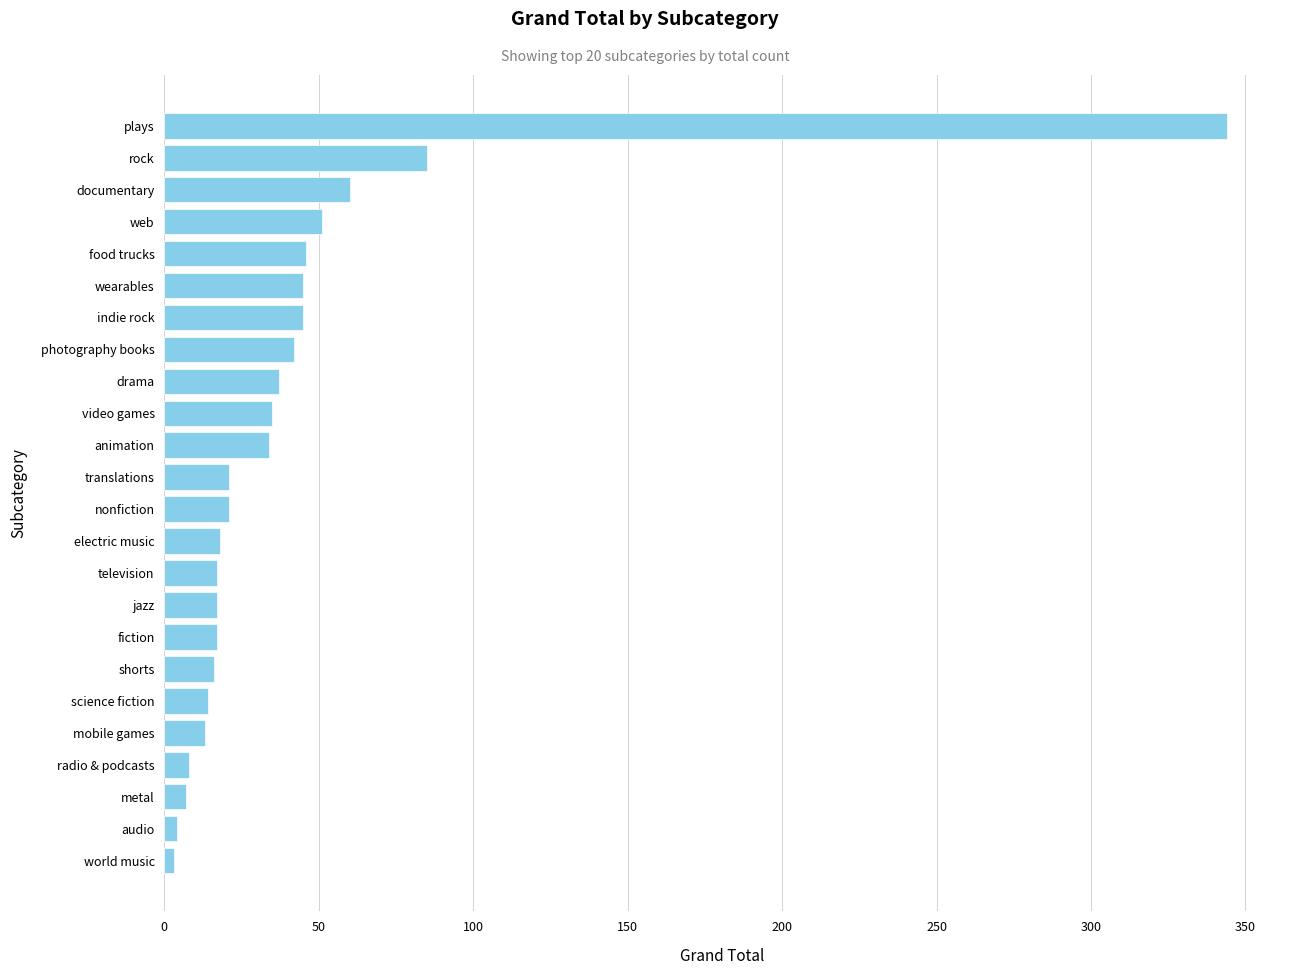

At which label is the value closest to 173?

rock